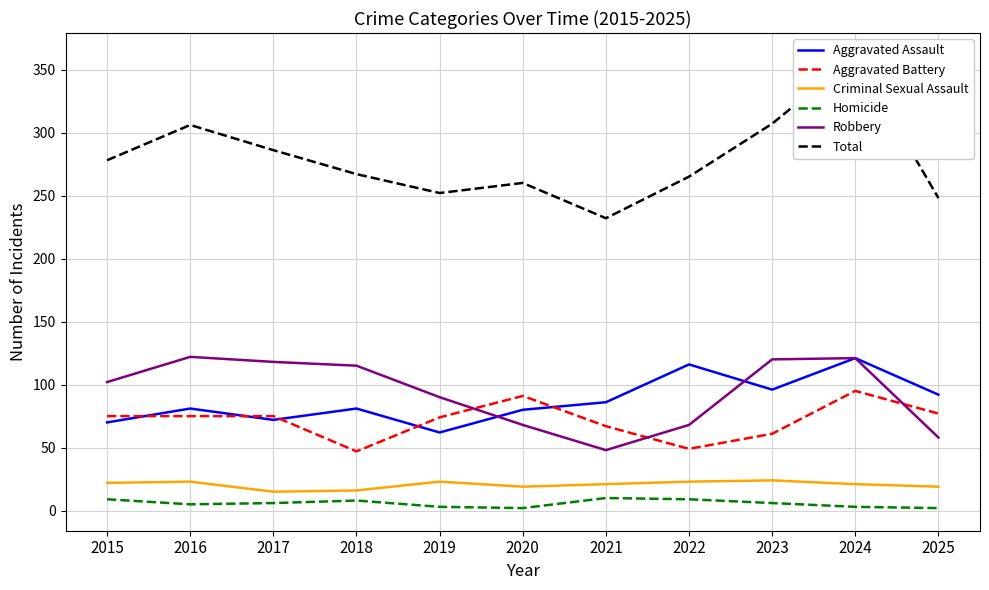

Which label corresponds to the largest value in the chart?

2024